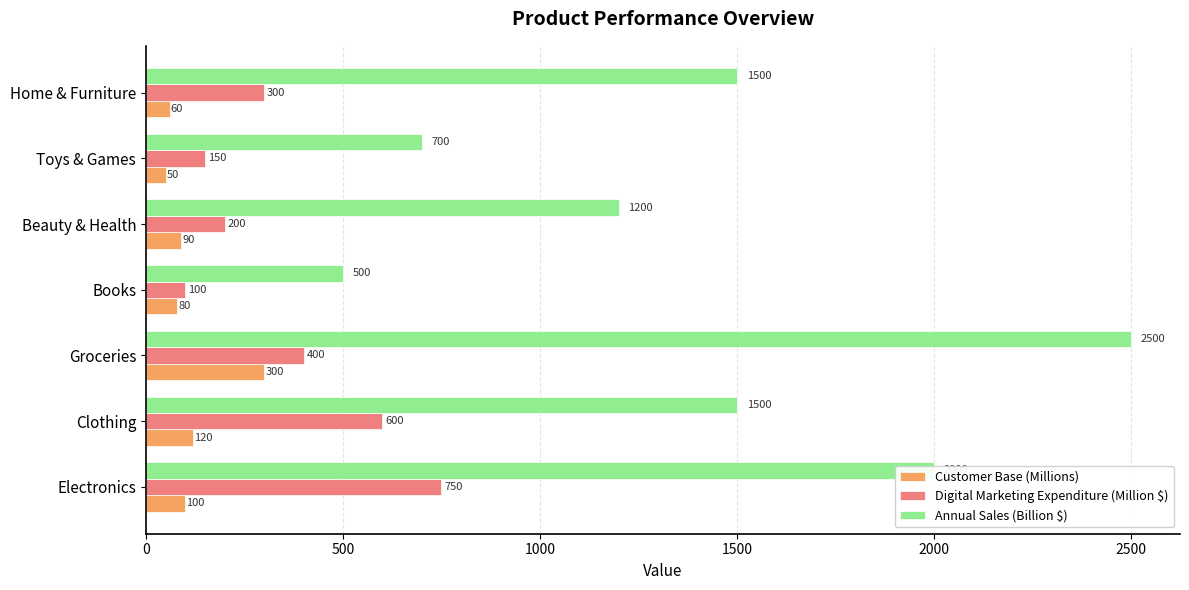

Count the number of data series in this chart.

3